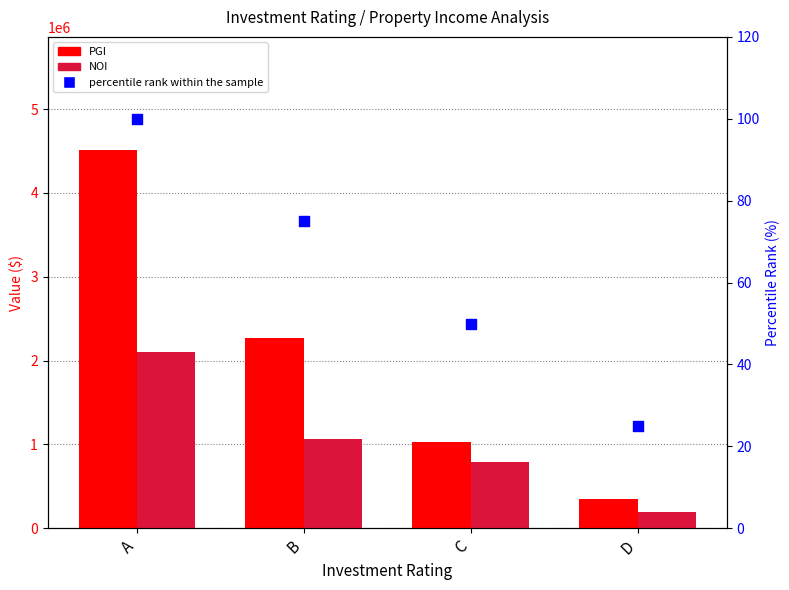

Which series has the largest total across all categories?

PGI